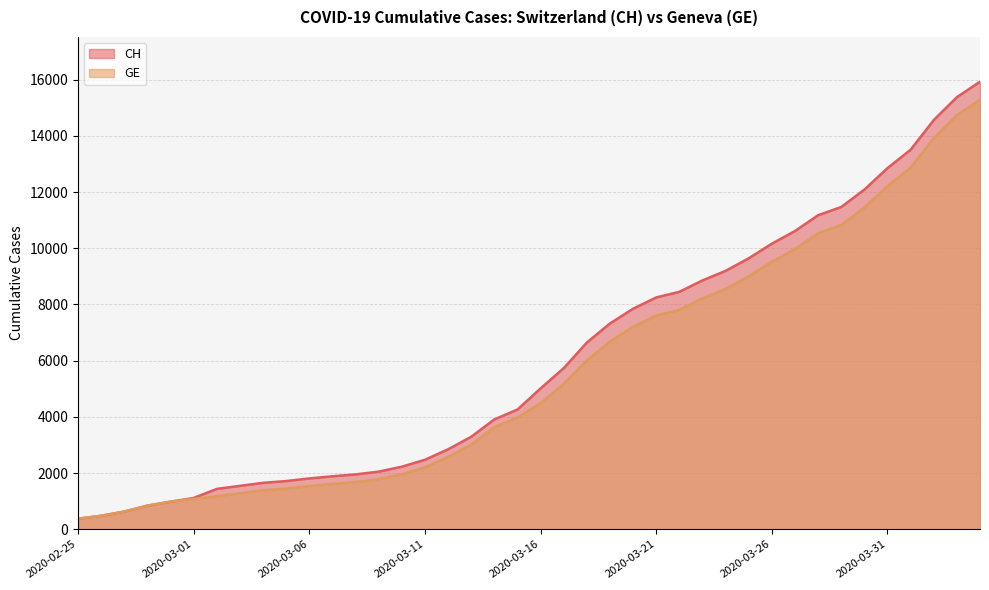

What is the approximate value of CH at 2020-03-29, to the nearest 50?

11450